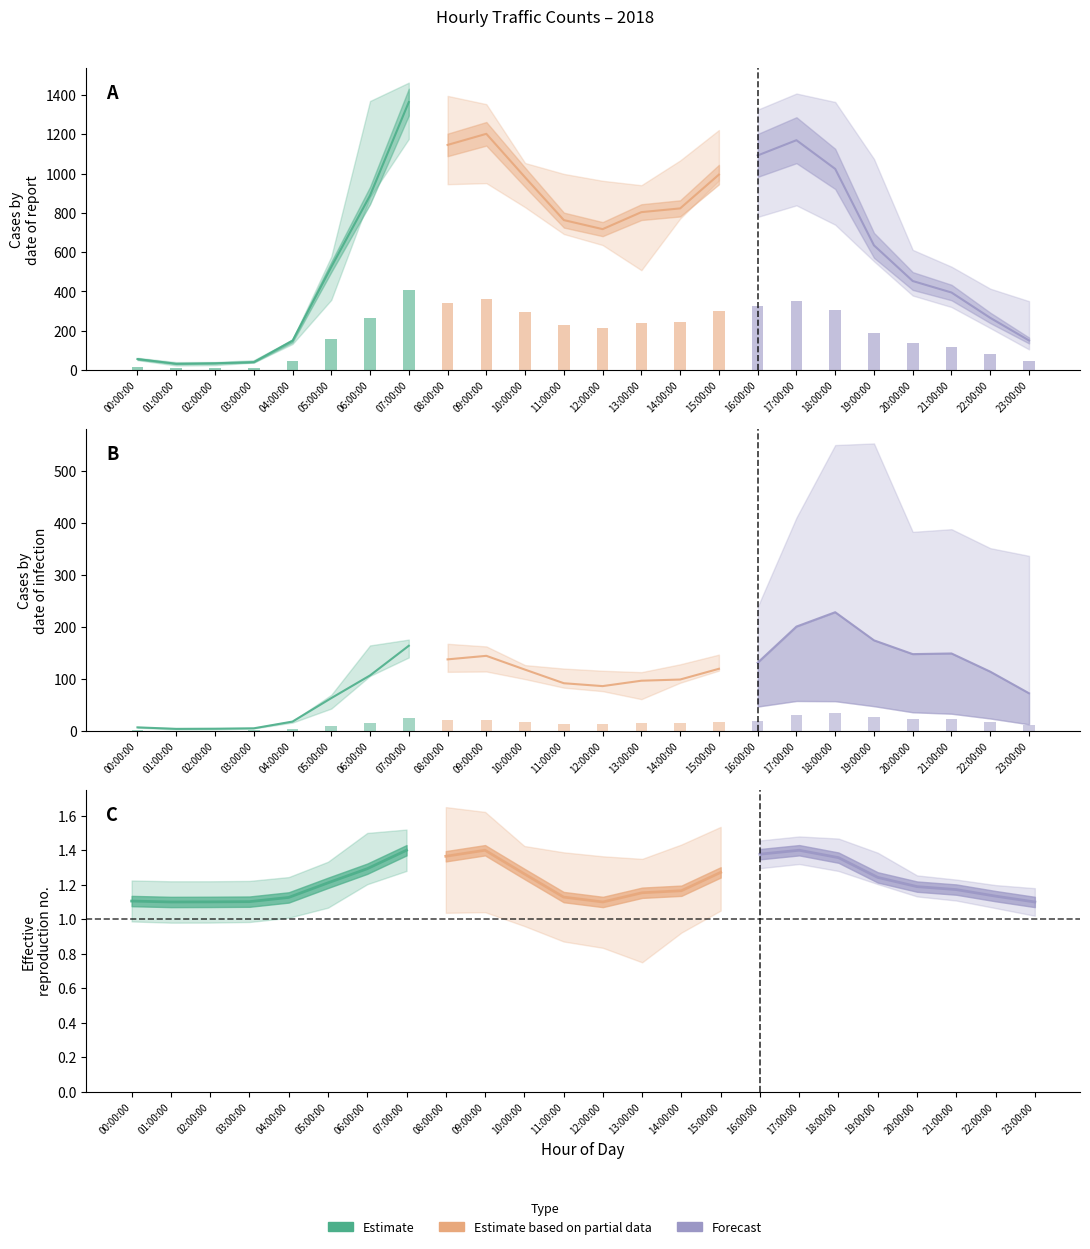

What is the difference between the second highest and second lowest values in the Estimate based on partial data series?

0.2